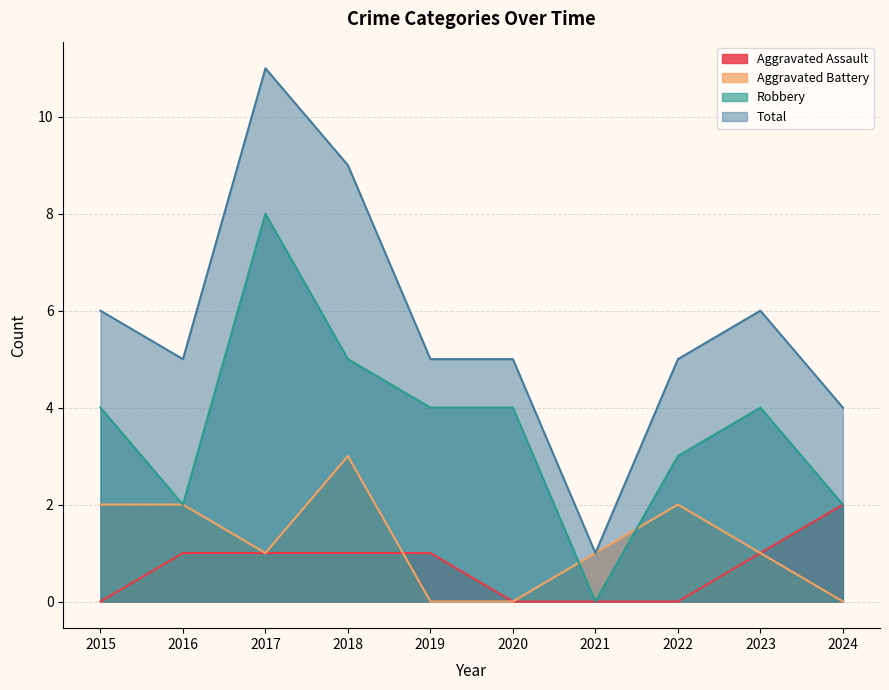

Between 2020 and 2023, which is larger?

2023